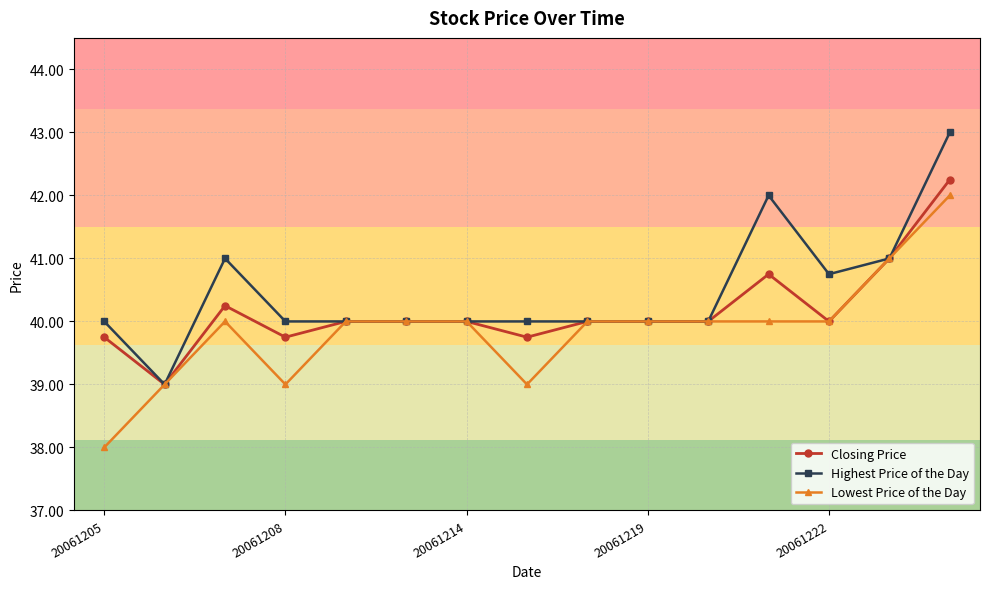

Does the chart display data point markers on the line(s)?

Yes